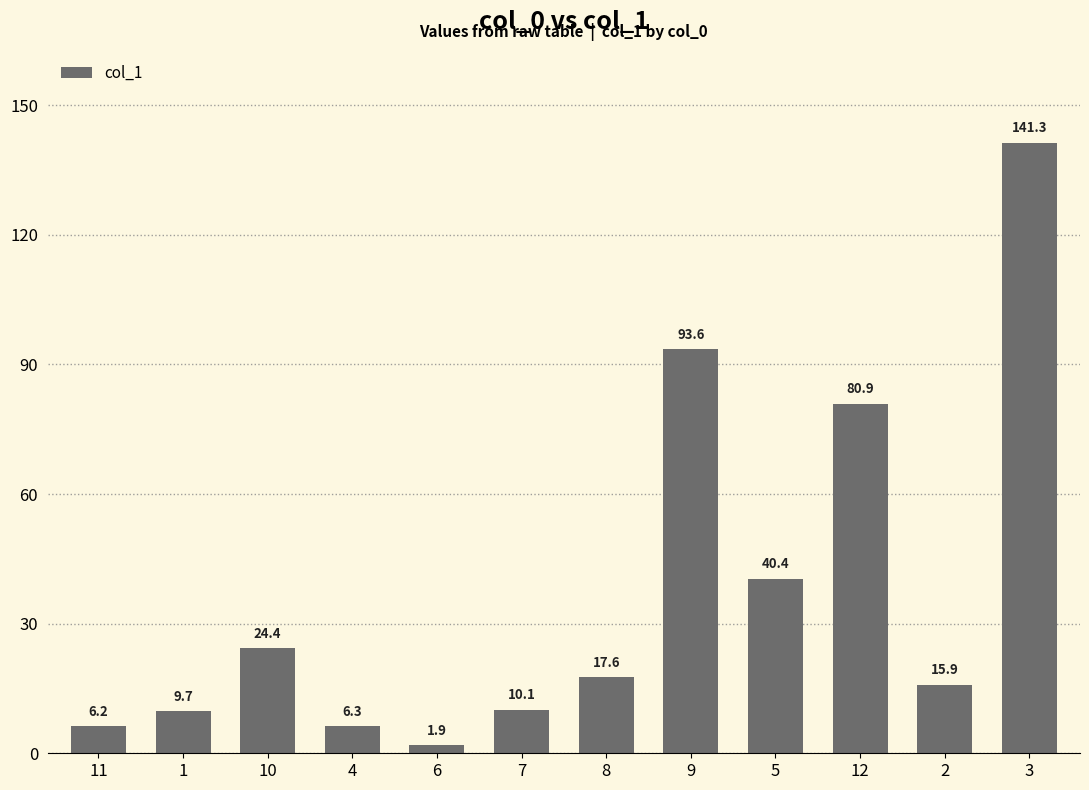

Where is the data nearest to the value 71?

12